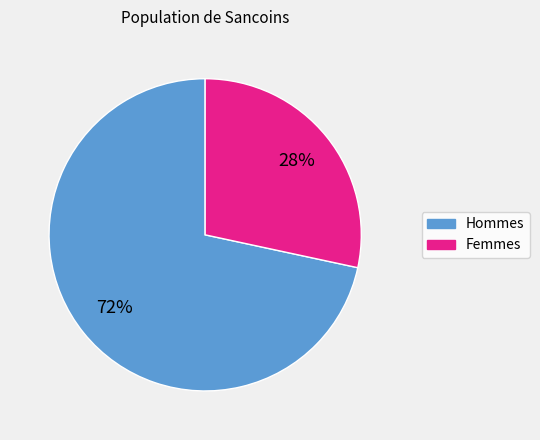

Is there any slice that represents more than half of the pie?

Yes